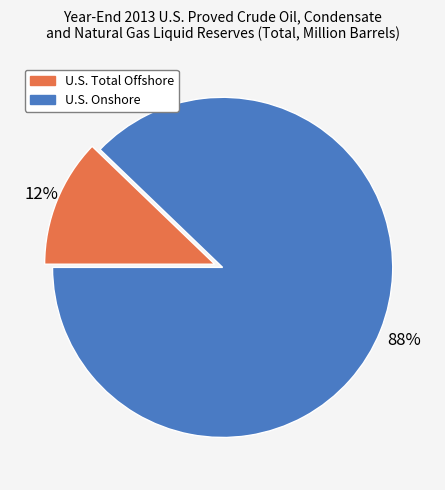

Which slice is the largest?

U.S. Onshore